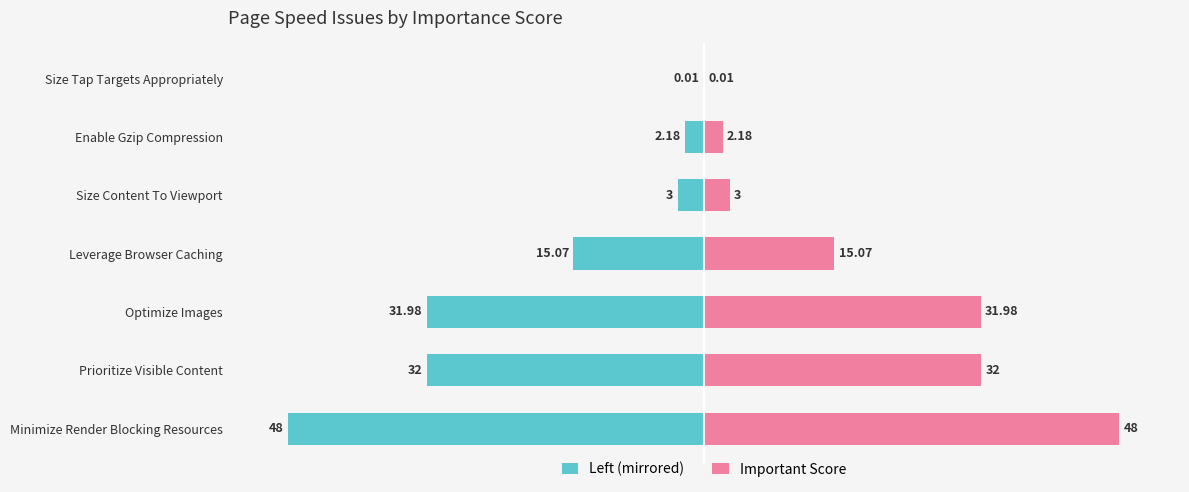

List the series in order of their overall mean, lowest first.

Score (left), Score (right)